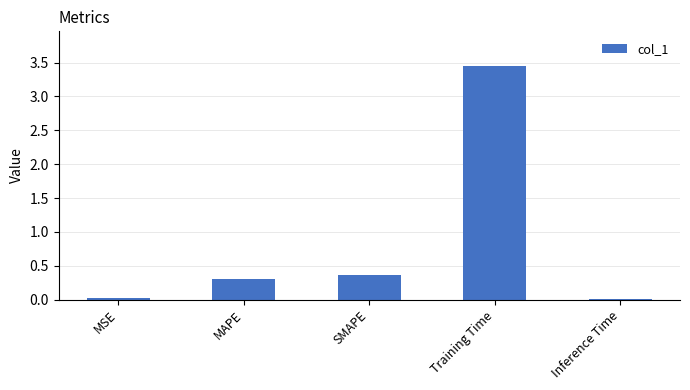

Which has a higher value, MAPE or MSE?

MAPE